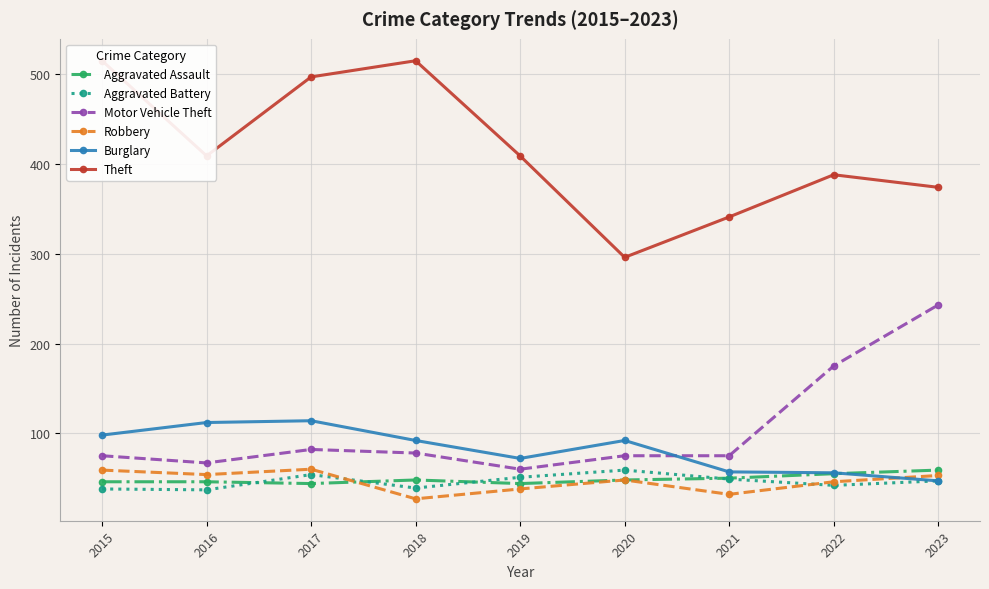

What is the value of the Theft point at the 9th from the left?

374